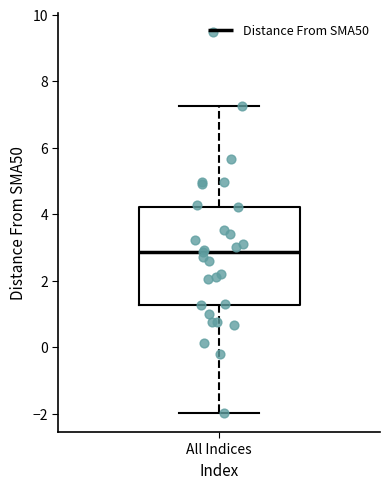

Where does the median line of the box for All Indices sit on the y-axis? The values are not printed on the chart, so give them approximately, as read against the axis.

2.8